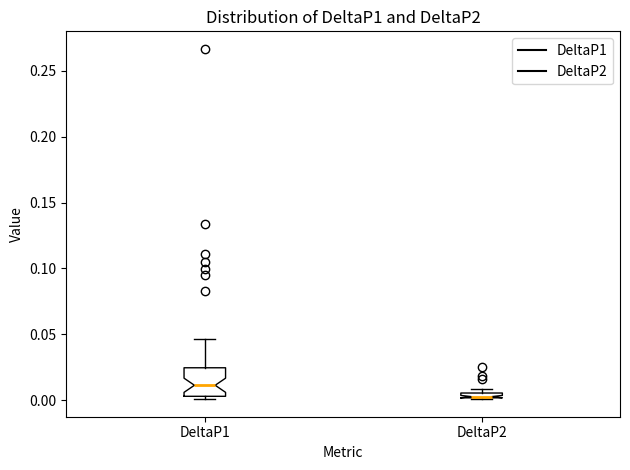

Which box is the tallest, from its lower edge to its upper edge?

DeltaP1